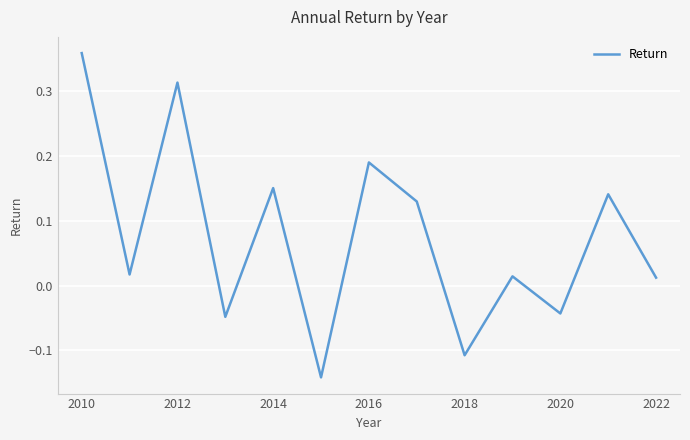

Does the chart display data point markers on the line(s)?

No